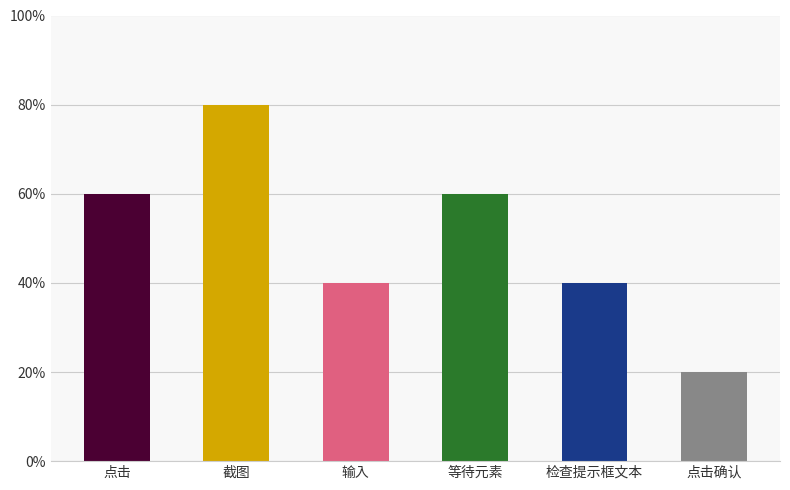

At which category does the chart reach its peak across all series?

截图